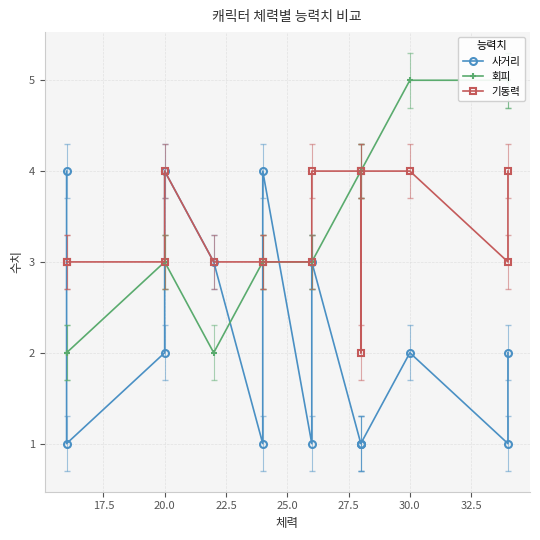

What are all the series names shown in the legend?

사거리, 회피, 기동력